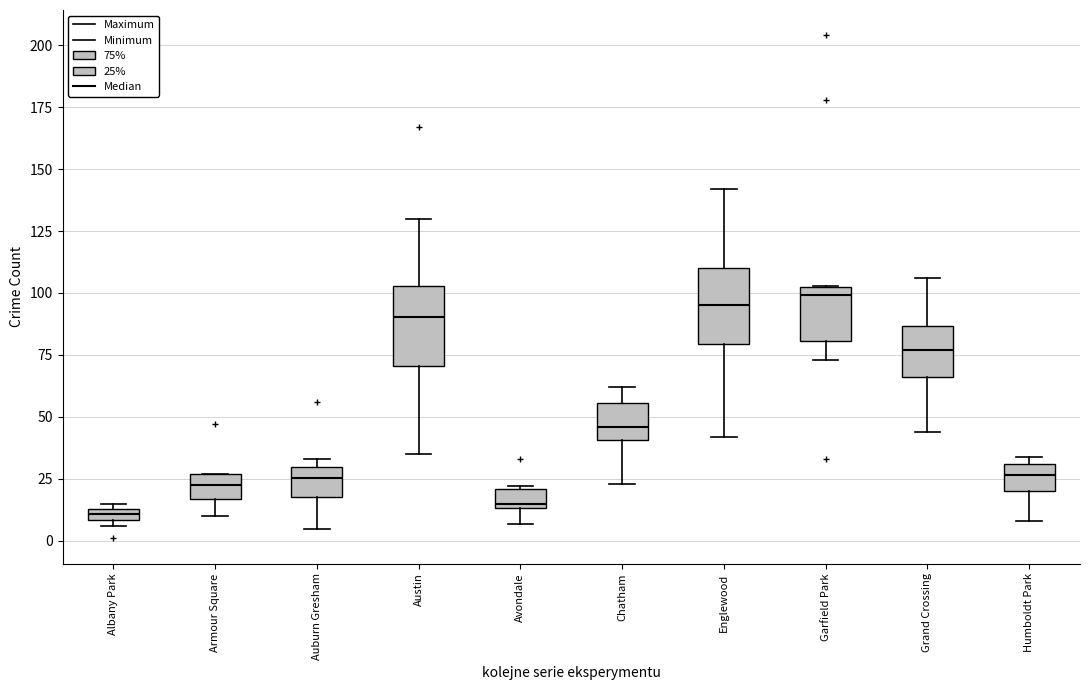

Where does the lower whisker of the box for Garfield Park end on the y-axis? The values are not printed on the chart, so give them approximately, as read against the axis.

75